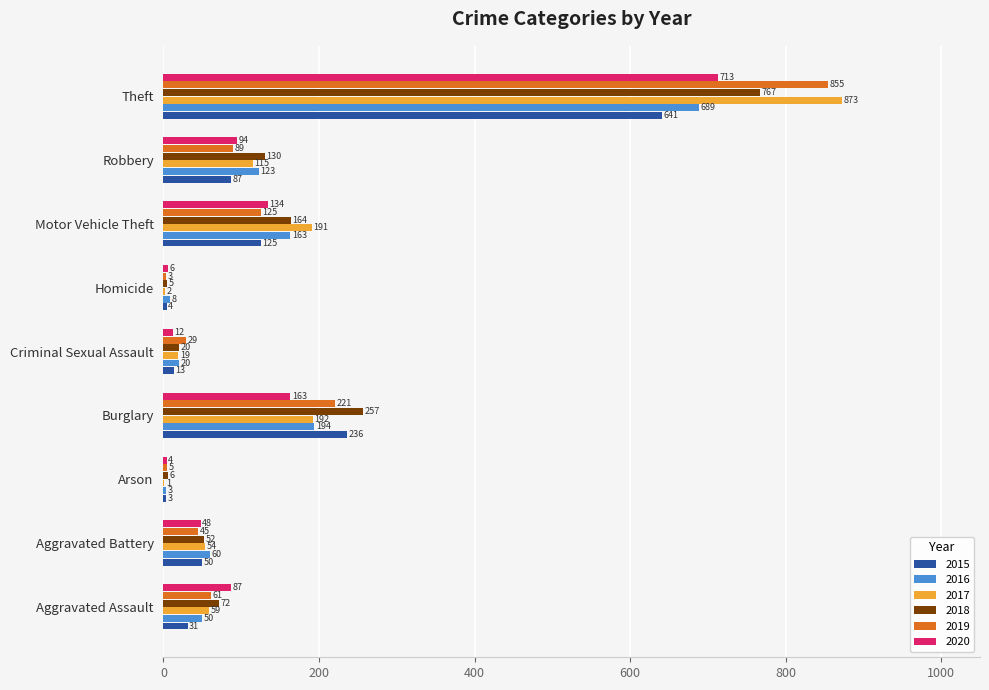

Which category has the highest value in the 2016 series?

Theft